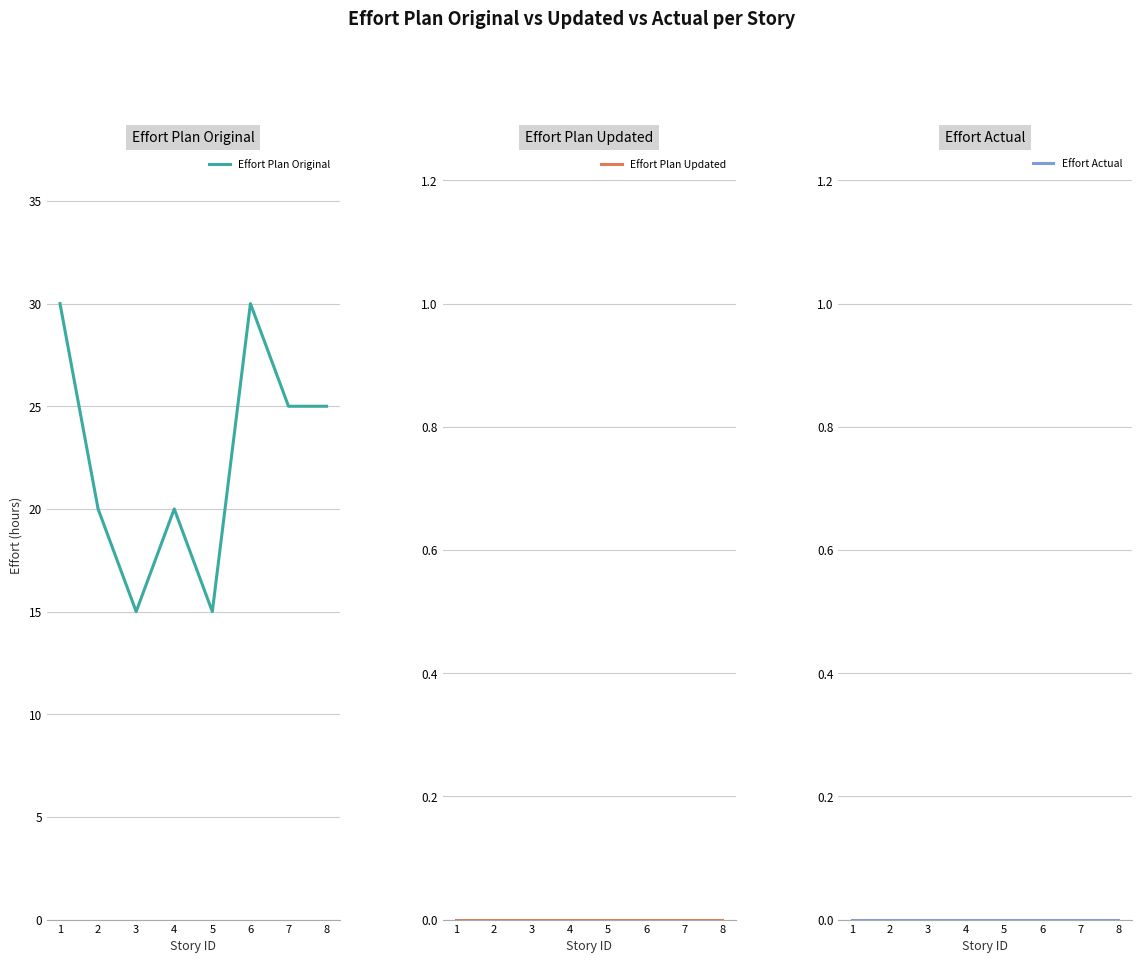

Which category has the lowest value in the Effort Plan Updated series?

1